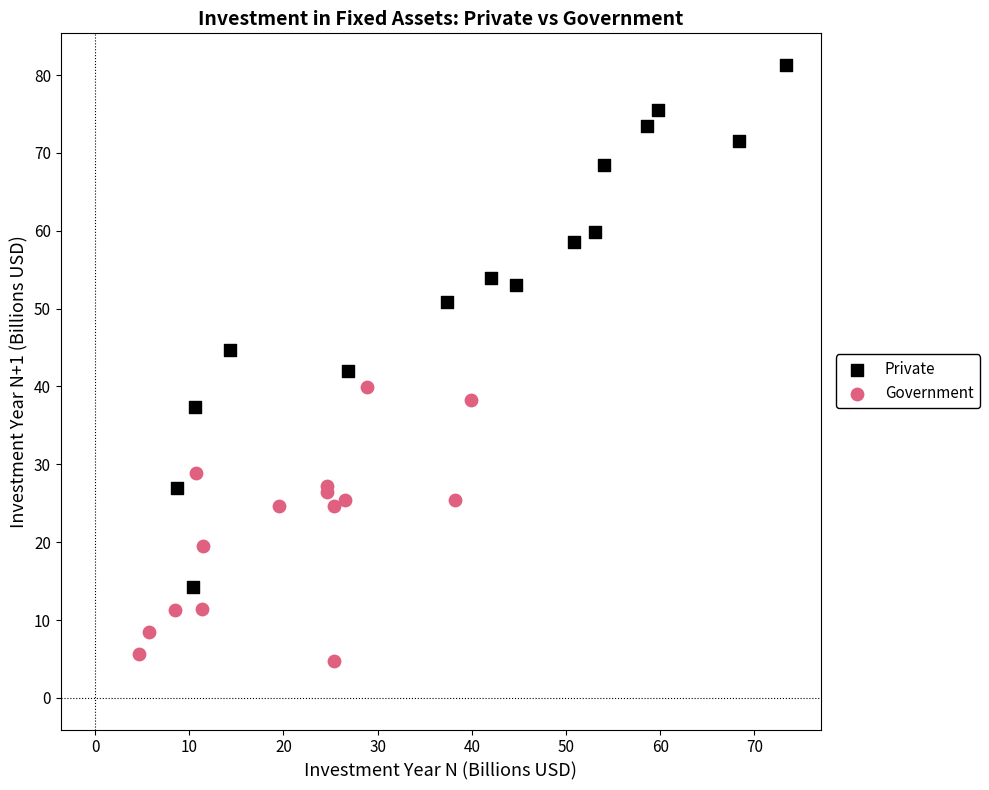

Which series has the widest spread of Y values?

Private